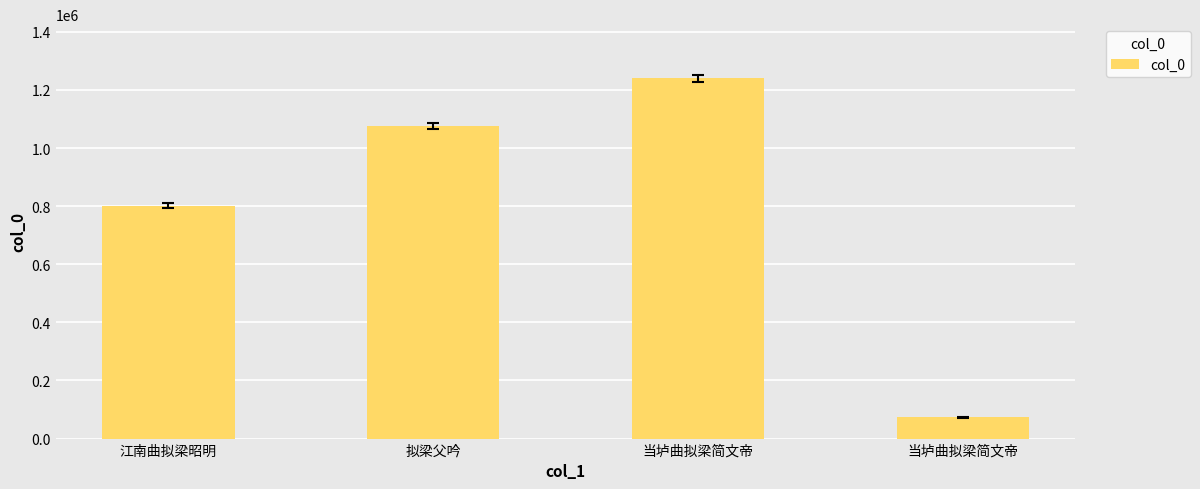

True or false: the data shows 72823 at 当垆曲拟梁简文帝.

True